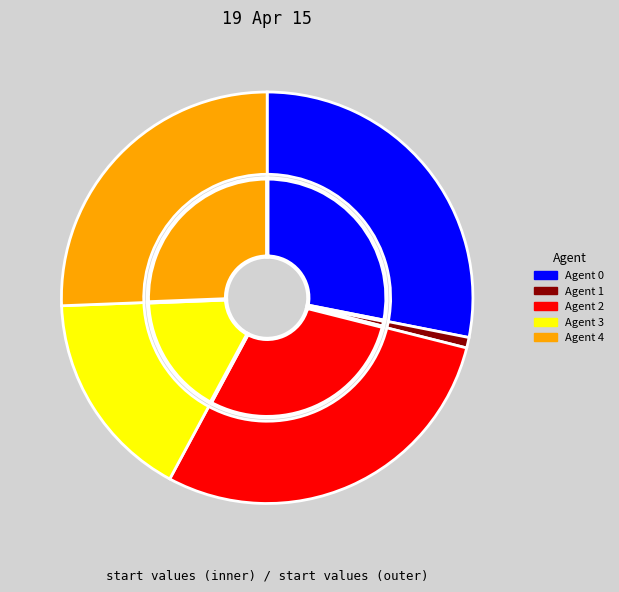

What percentage is NOT represented by 0?

71.9%